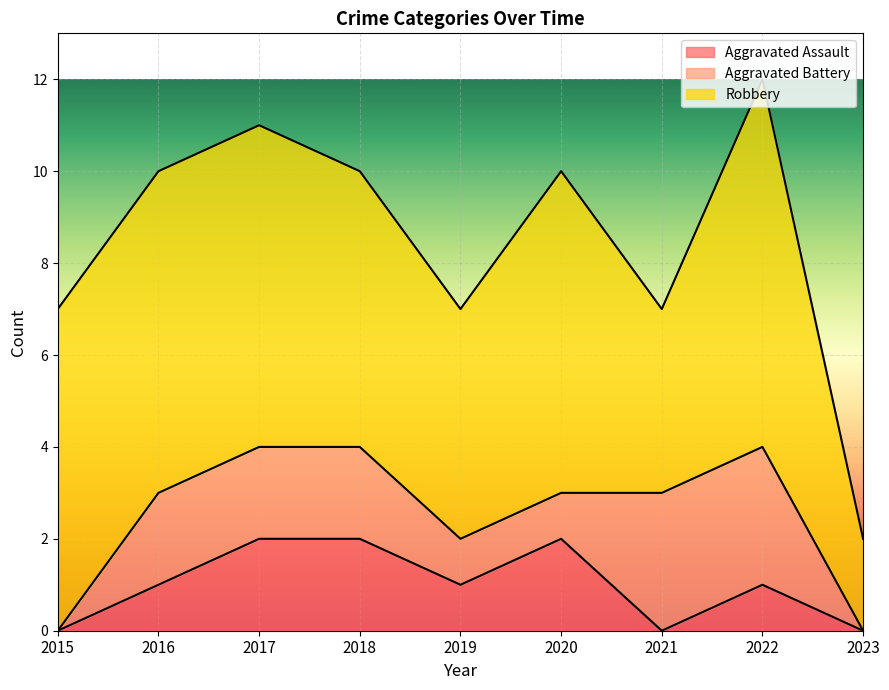

Reading left to right, extract all data points from this chart.

Aggravated Assault: 2015=0	2016=1	2017=2	2018=2	2019=1	2020=2	2021=0	2022=1	2023=0
Aggravated Battery: 2015=0	2016=2	2017=2	2018=2	2019=1	2020=1	2021=3	2022=3	2023=0
Robbery: 2015=7	2016=7	2017=7	2018=6	2019=5	2020=7	2021=4	2022=8	2023=2